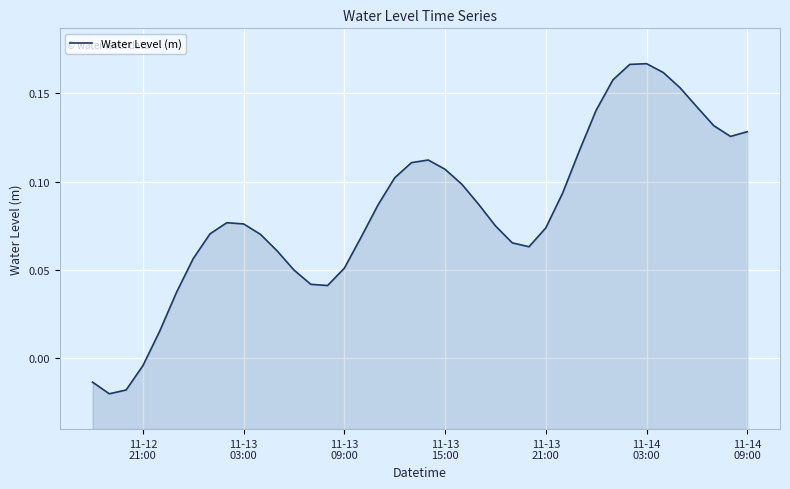

How many interior local peaks (higher than both neighbors) does the data have?

3